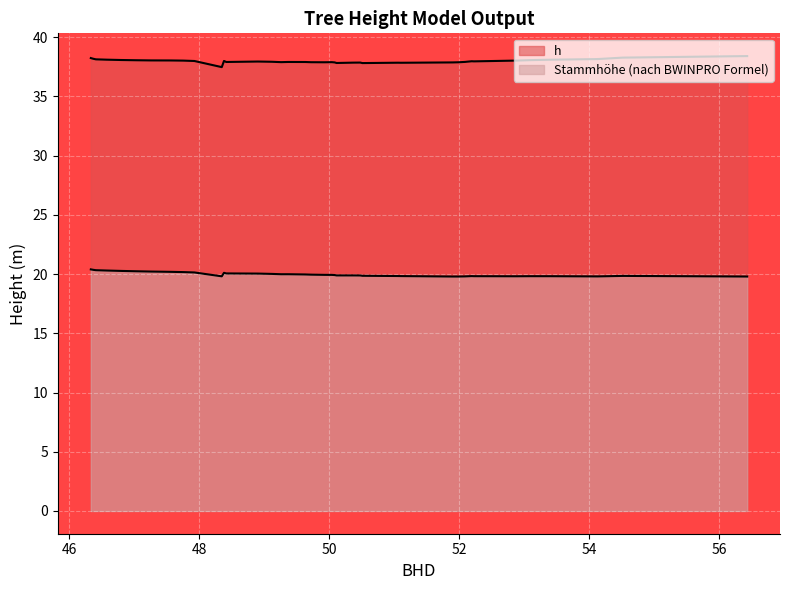

True or false: h and Stammhoehe_BWINPRO cross at least once.

False